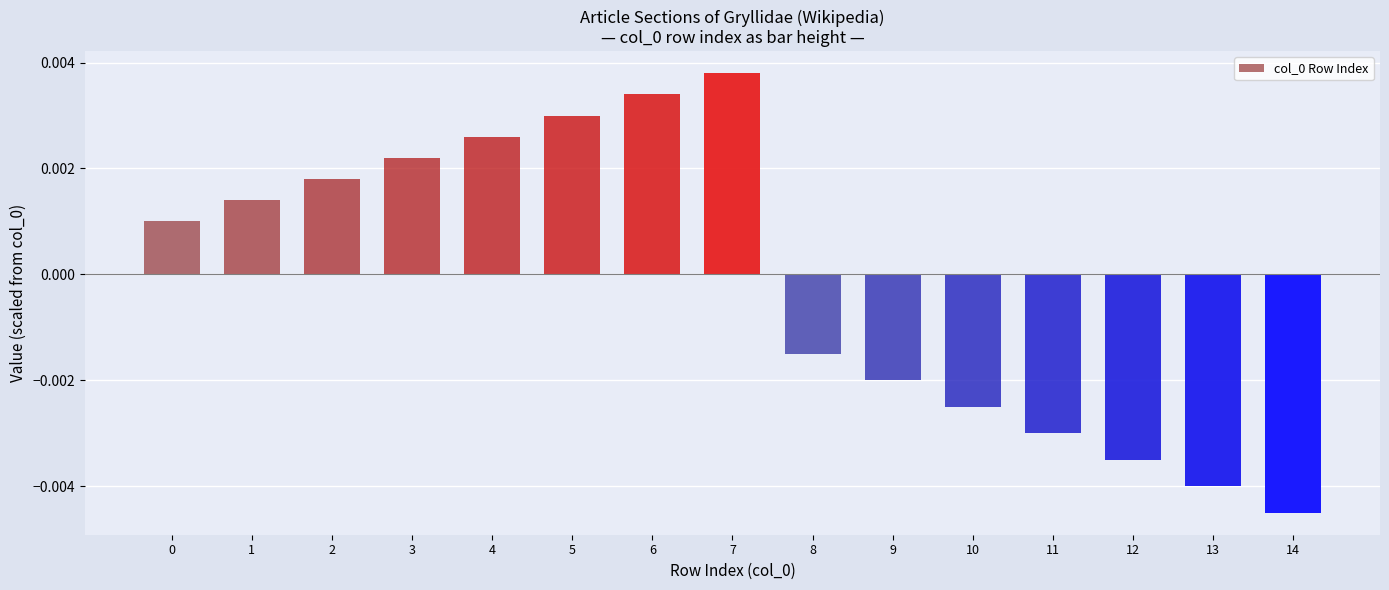

Between 3 and 4, which is larger?

4